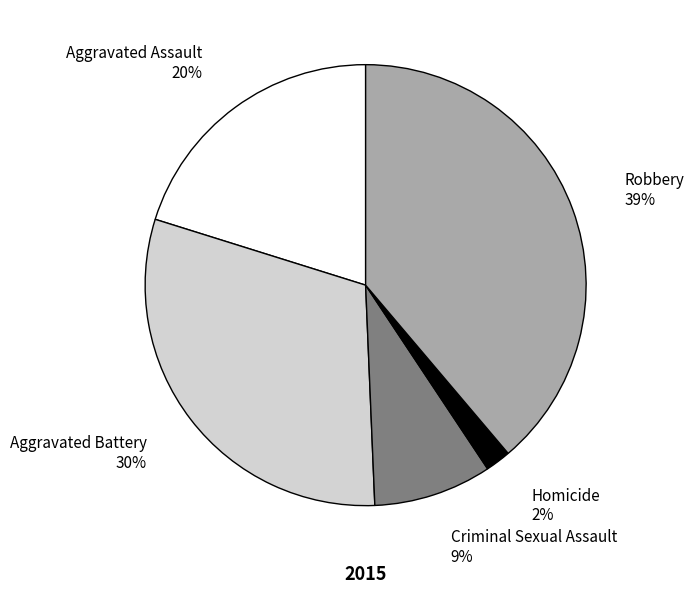

Is there any slice that represents more than half of the pie?

No